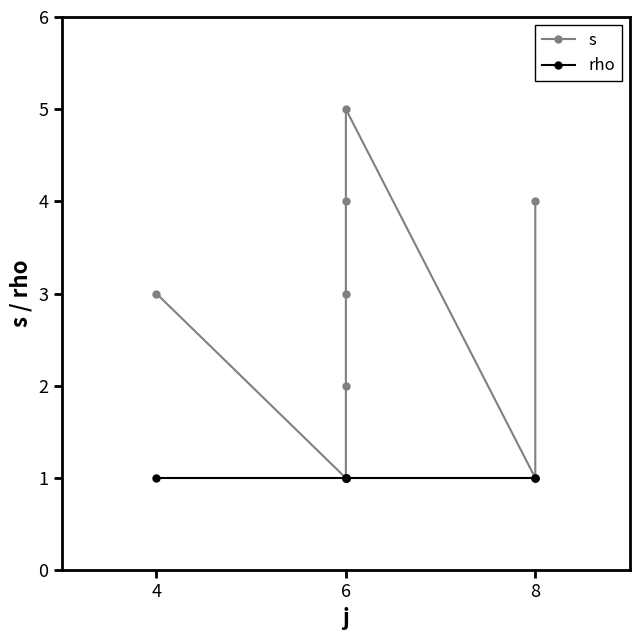

Which category has the lowest value across all series?

6